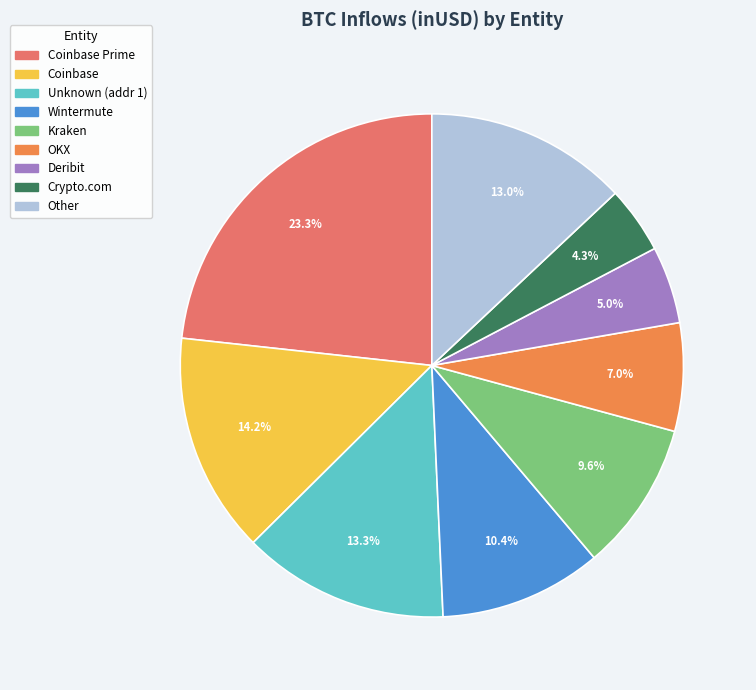

Which category has the biggest portion of the pie?

Coinbase Prime